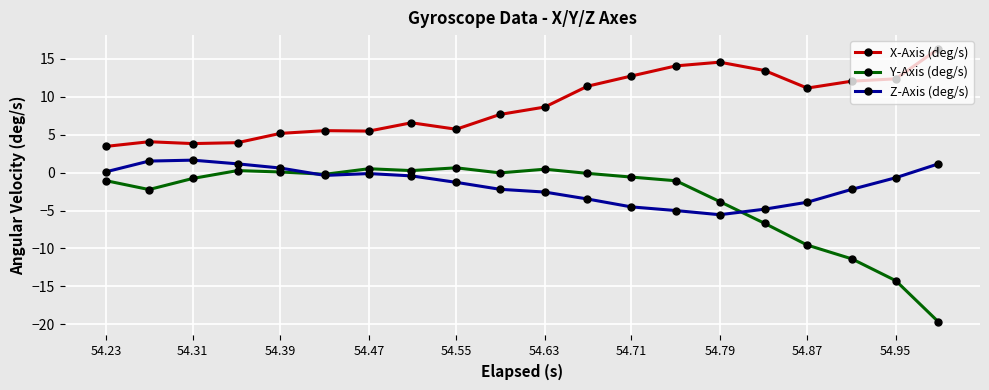

At how many categories does at least one series exceed 3?

20